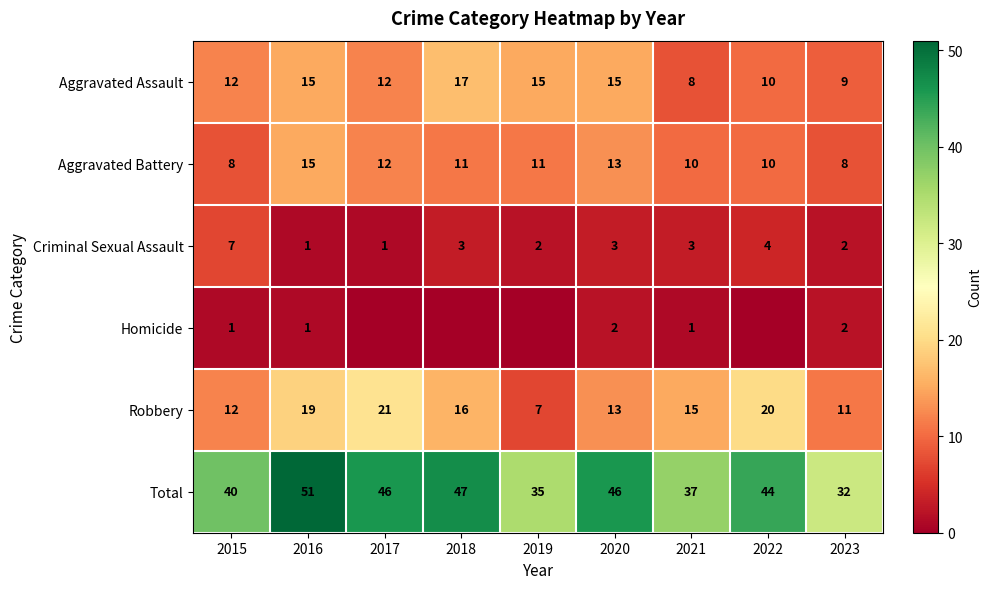

What is the difference between the maximum and minimum values in the Aggravated Assault series?

9